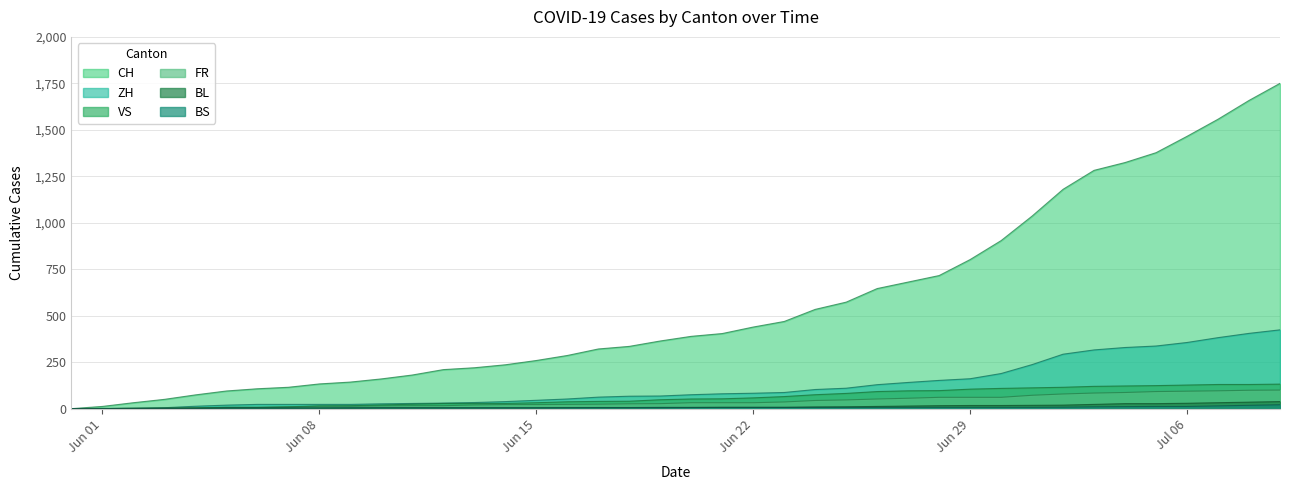

True or false: BS has more than 1 interior local peaks.

False